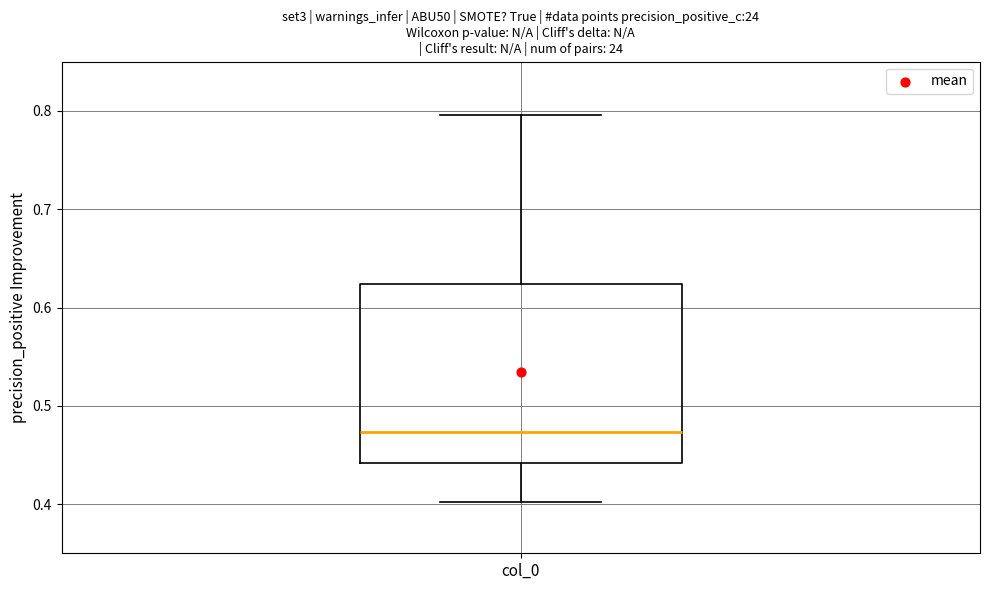

Read this box plot against the y-axis: the position of the median line, the range covered by the box, and the ends of both whiskers. The values are not printed on the chart, so give them approximately, as read against the axis.

median 0.47, box 0.44 to 0.62, whiskers 0.40 to 0.80